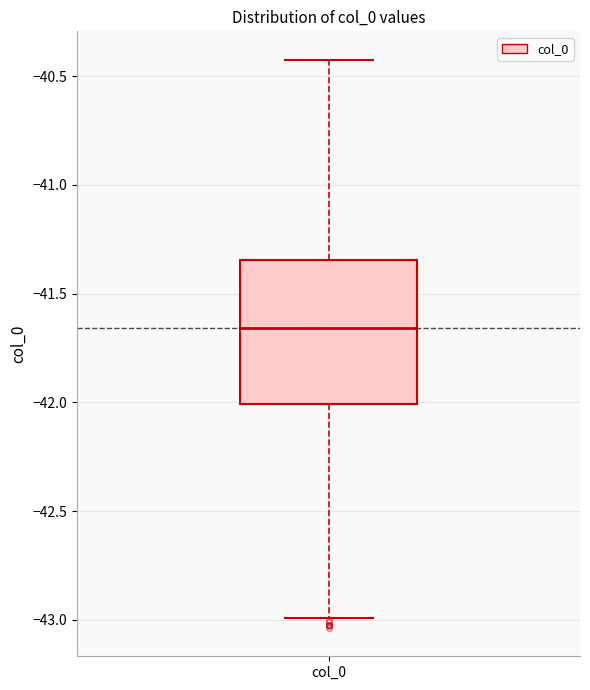

Transcribe this box plot: give where the median line is, the range the box spans, and where the two whiskers end, as read against the y-axis. The values are not printed on the chart, so give them approximately, as read against the axis.

median -41.65, box -42.00 to -41.35, whiskers -43.00 to -40.40